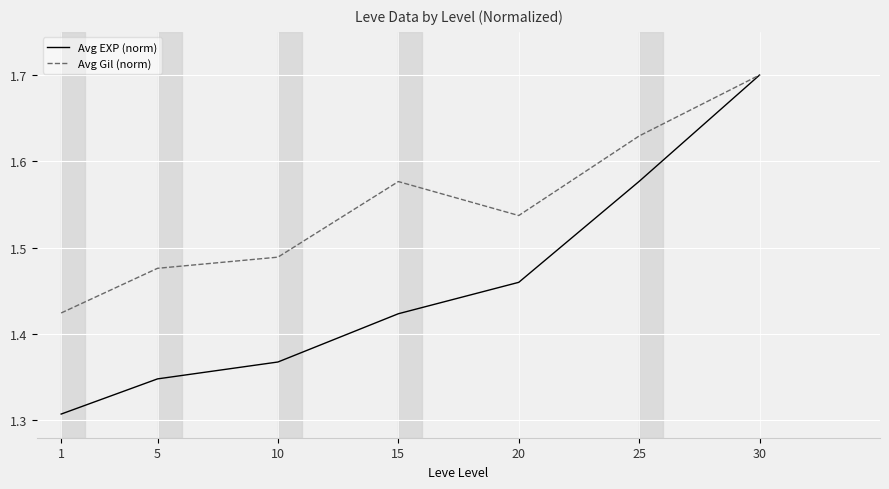

What are all the series names shown in the legend?

Avg EXP (norm), Avg Gil (norm)